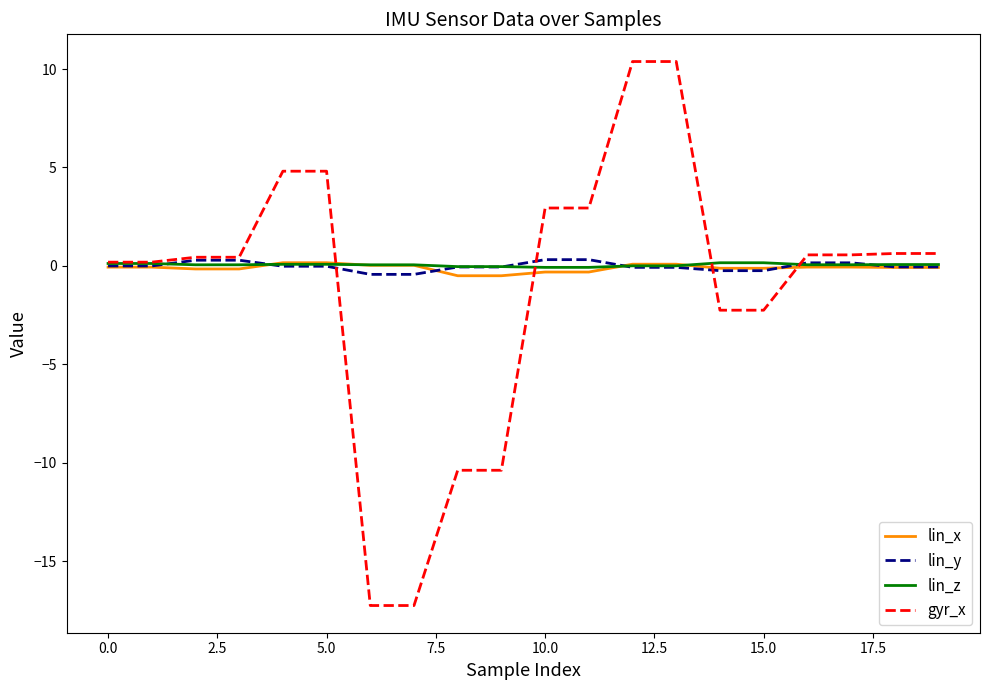

What is the greatest value displayed?

10.4